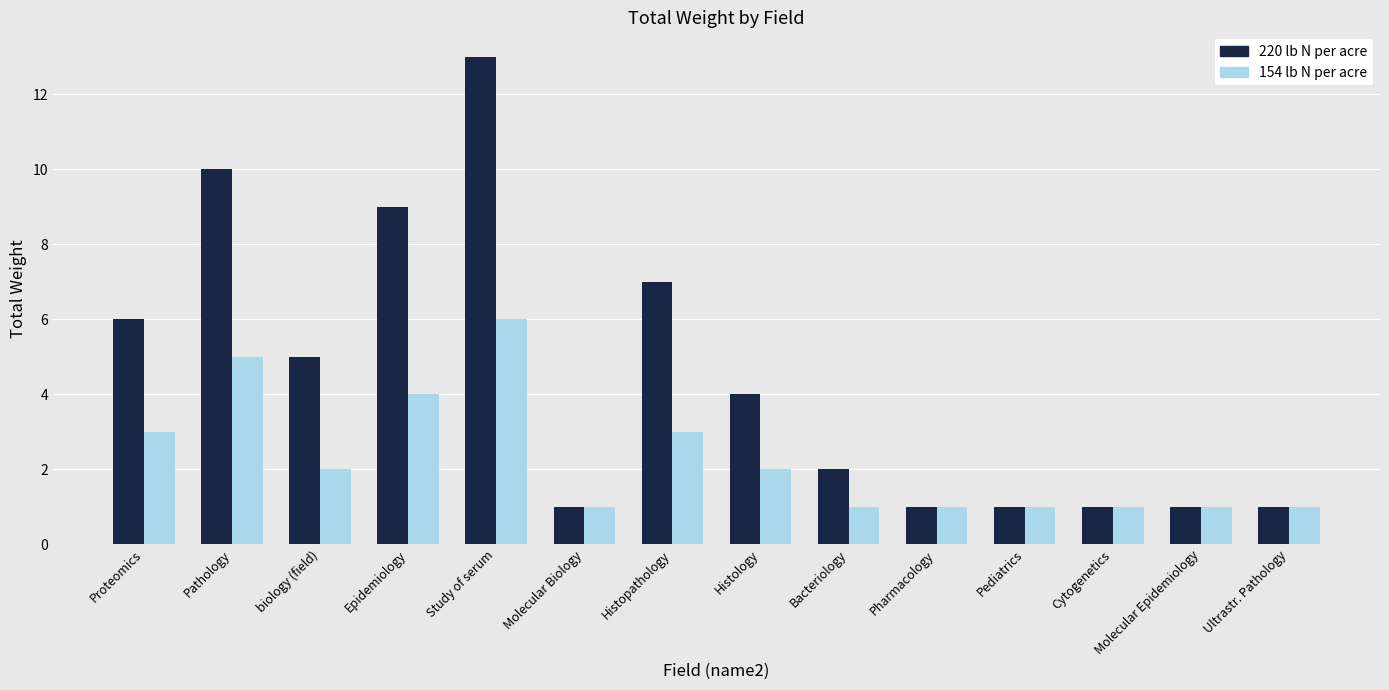

What is the approximate value of 154 lb N per acre at biology (field)?

2